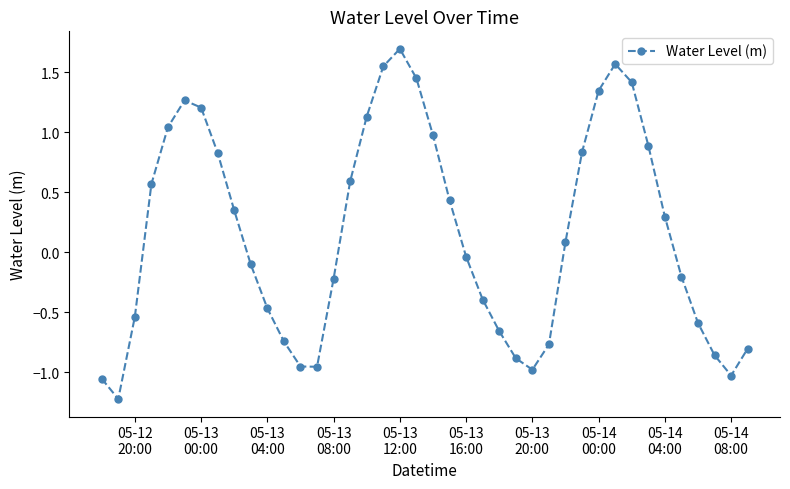

What is the maximum value shown in the chart?

1.7